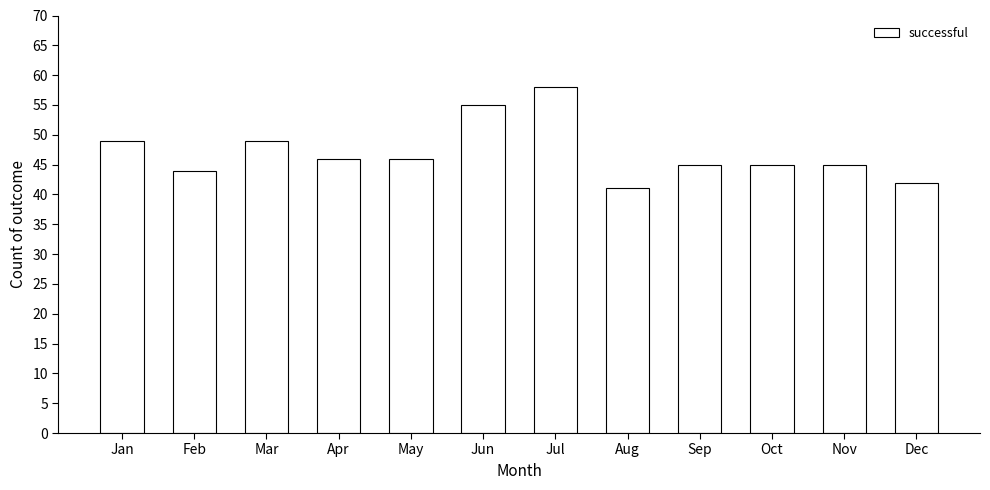

Count the number of categories in the chart.

12